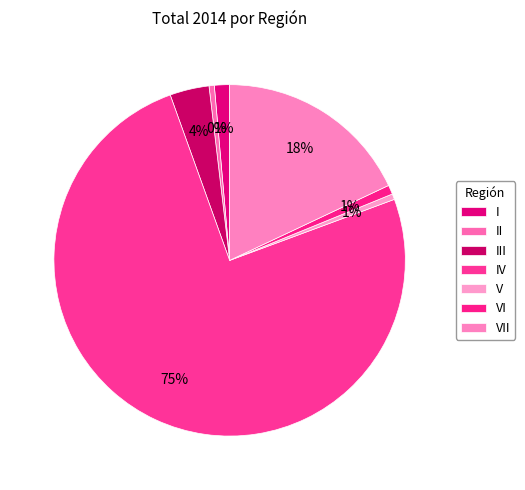

Which slice is the smallest?

II